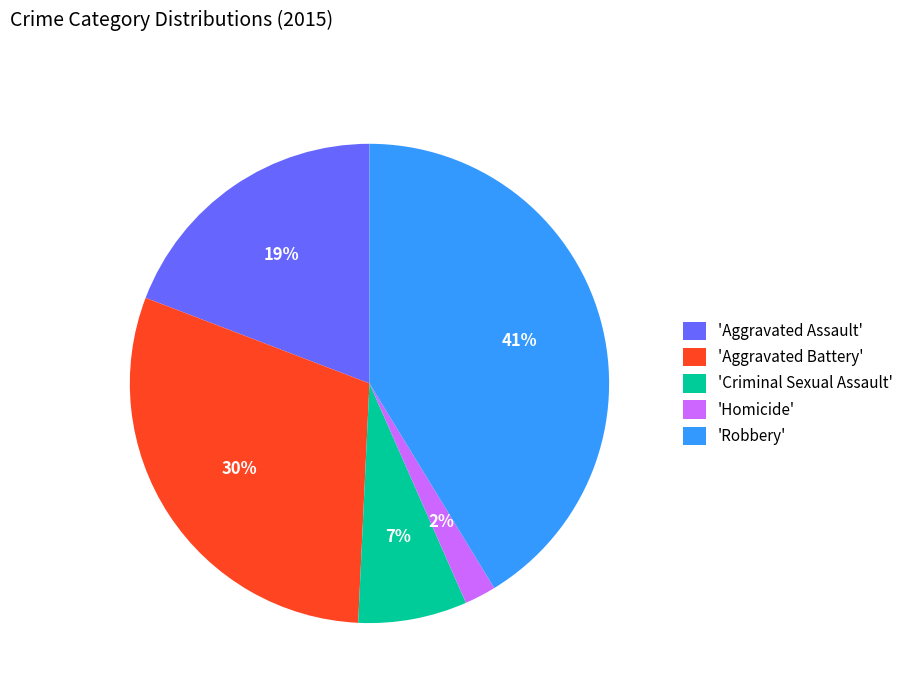

To the nearest percent, what is the average slice percentage?

20%